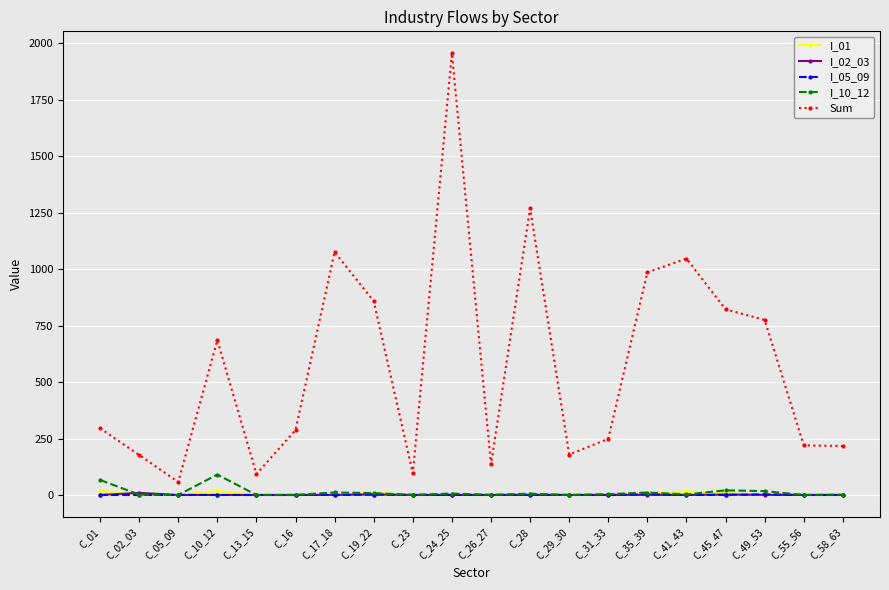

How many lines are shown in the chart?

5